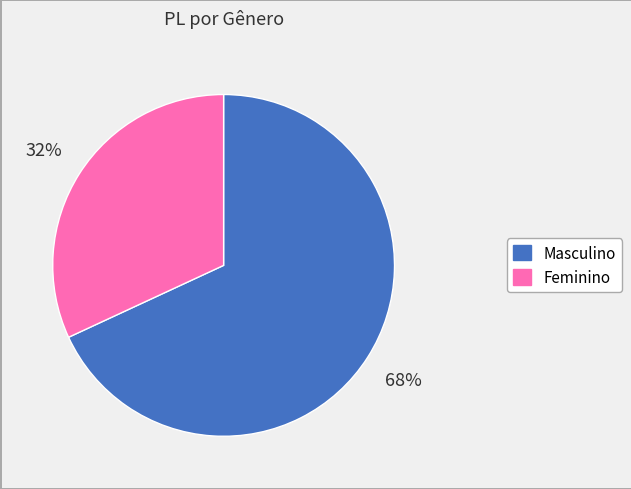

What is the ratio of the value at Masculino to the value at Feminino?

2.1